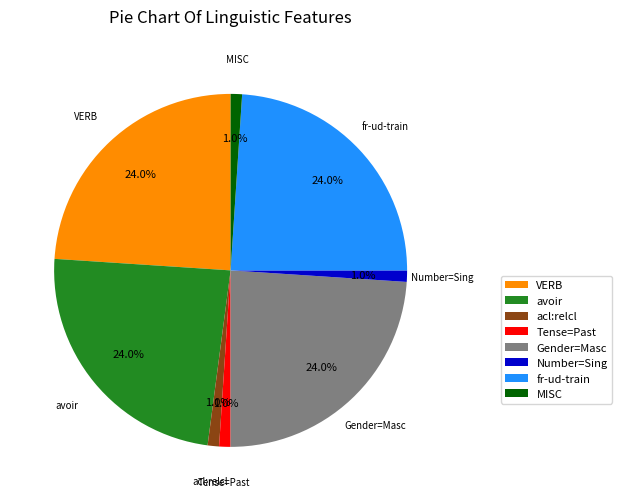

Does any single category account for the majority?

No